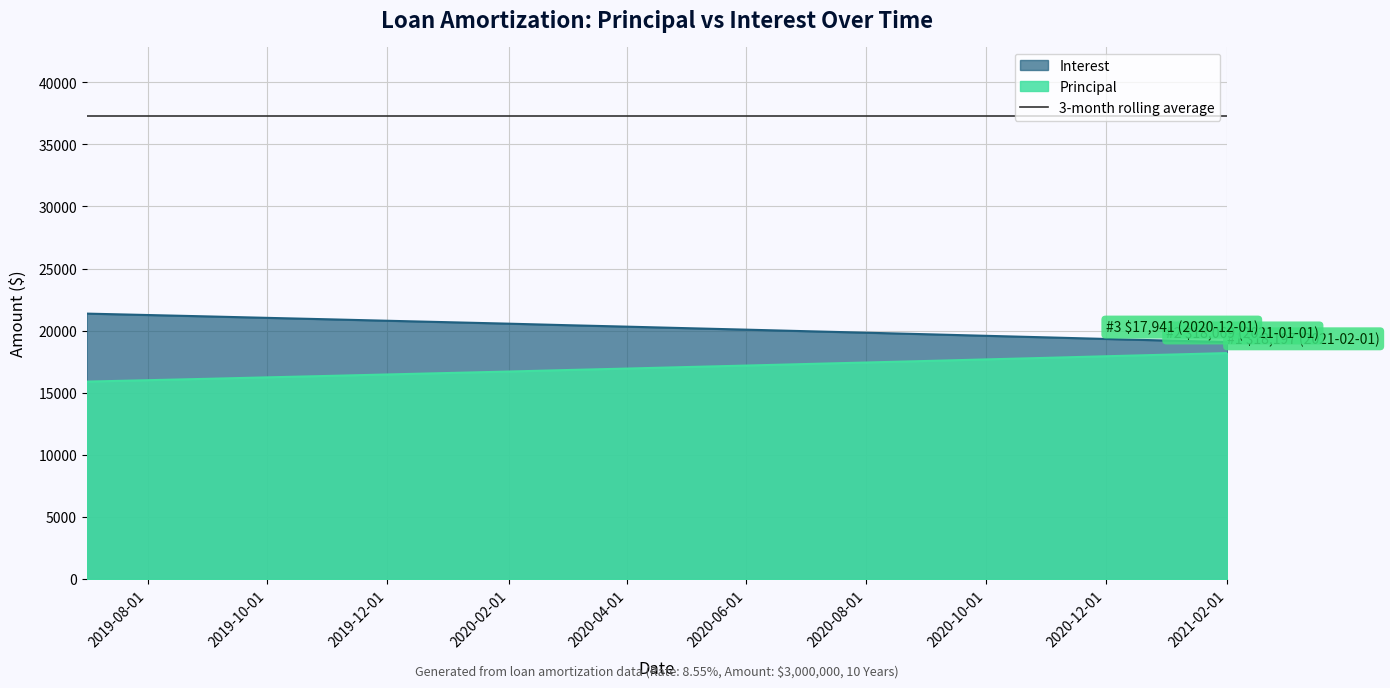

At how many categories does at least one series exceed 20567?

20